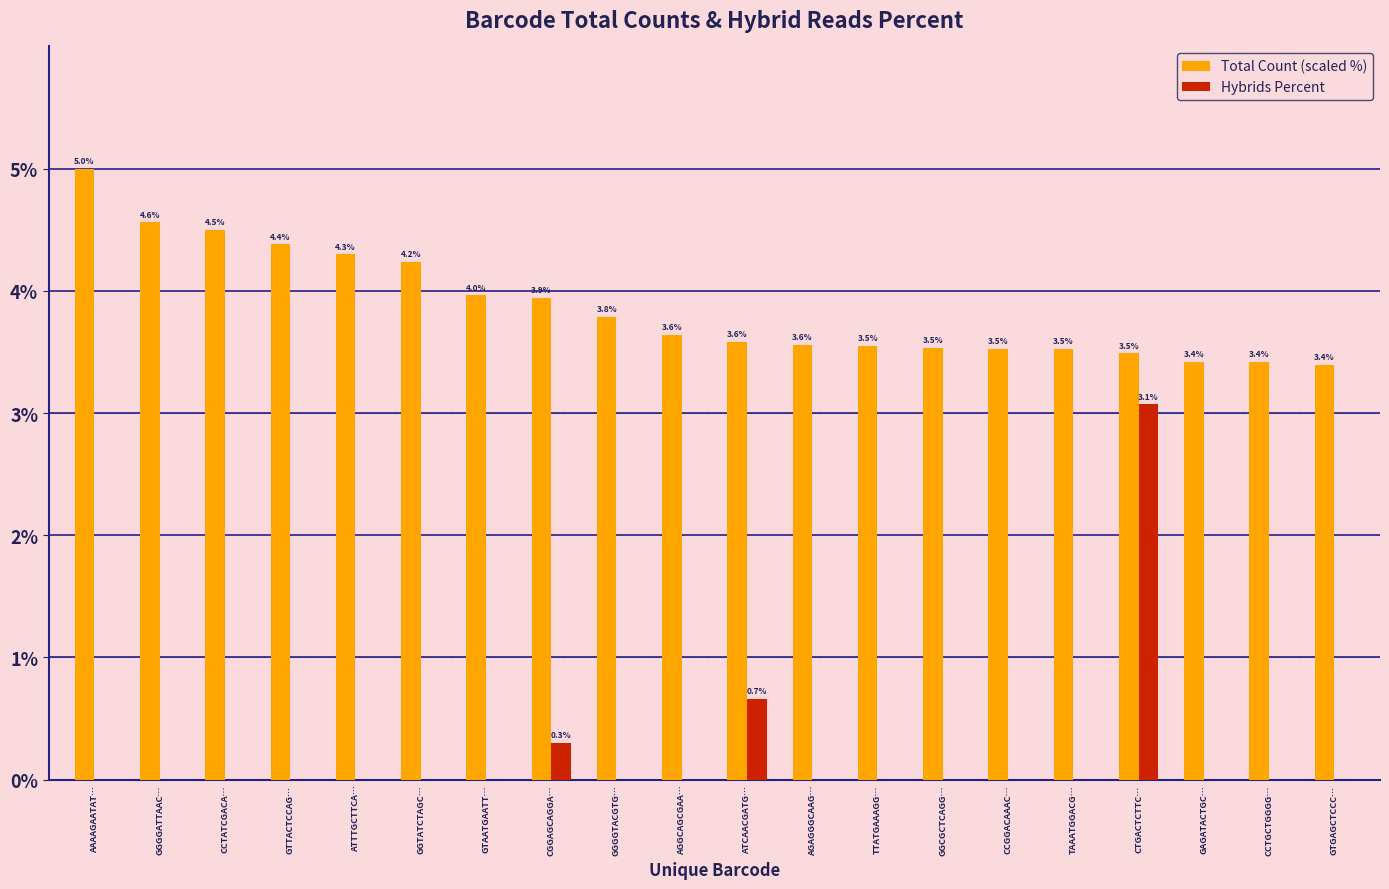

At which category is the sum across all series the highest?

CTGACTCTTC…